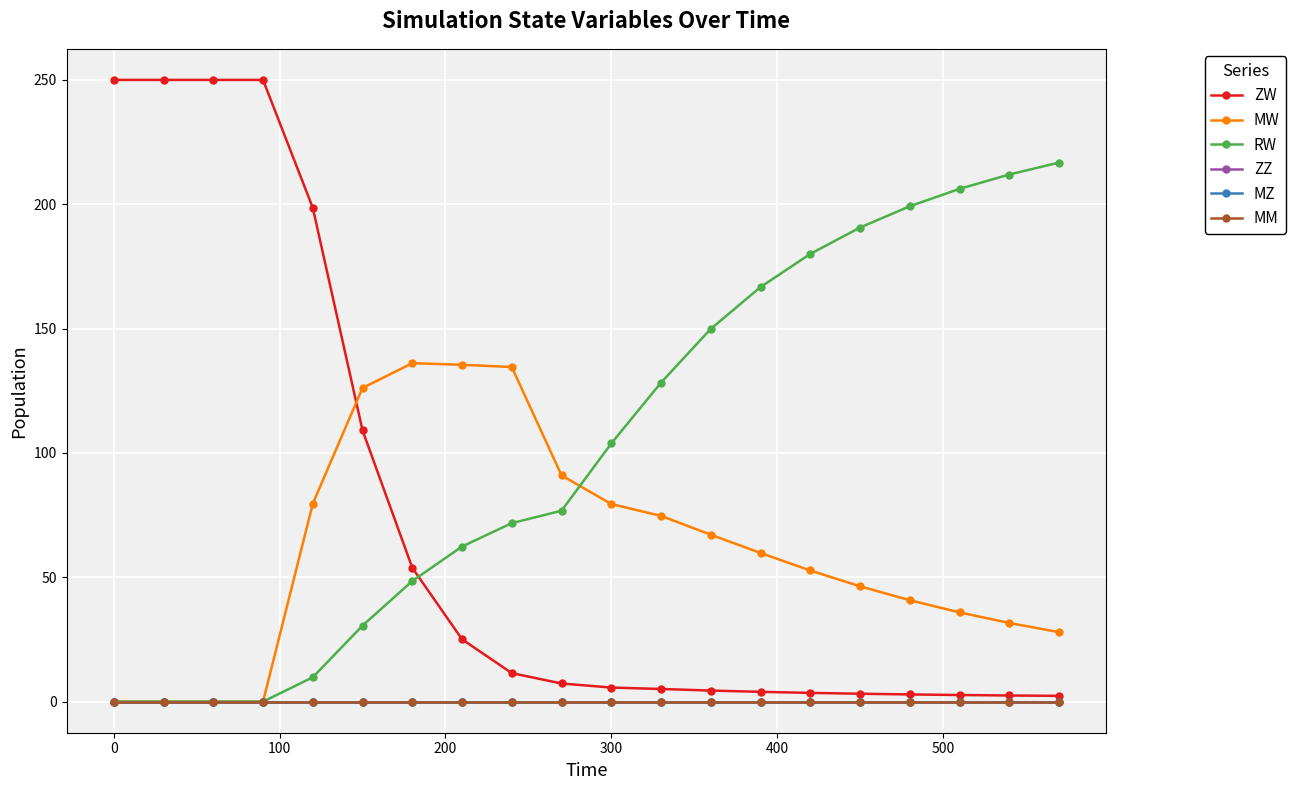

Is this an area chart (filled region under the line)?

No